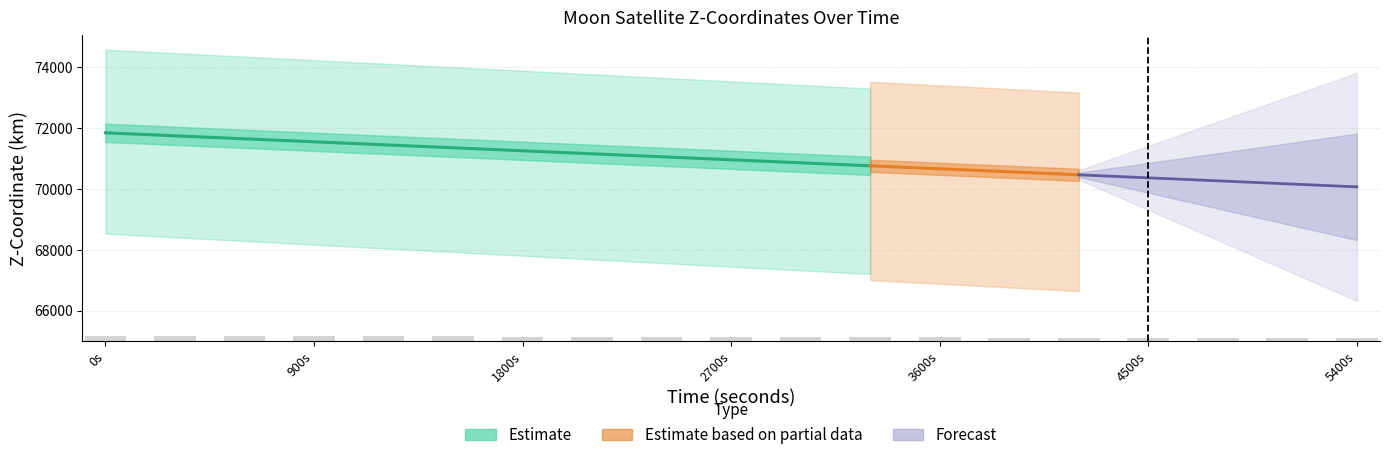

At how many categories does at least one series exceed 66079?

19